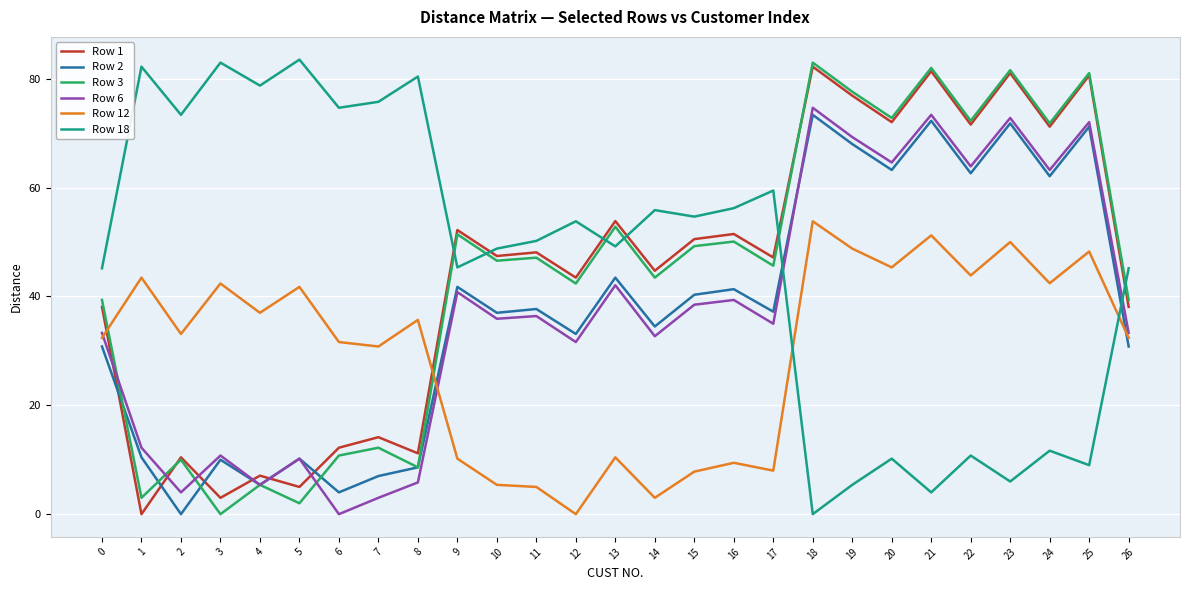

Between which two adjacent categories do Row 2 and Row 12 first intersect?

8 and 9